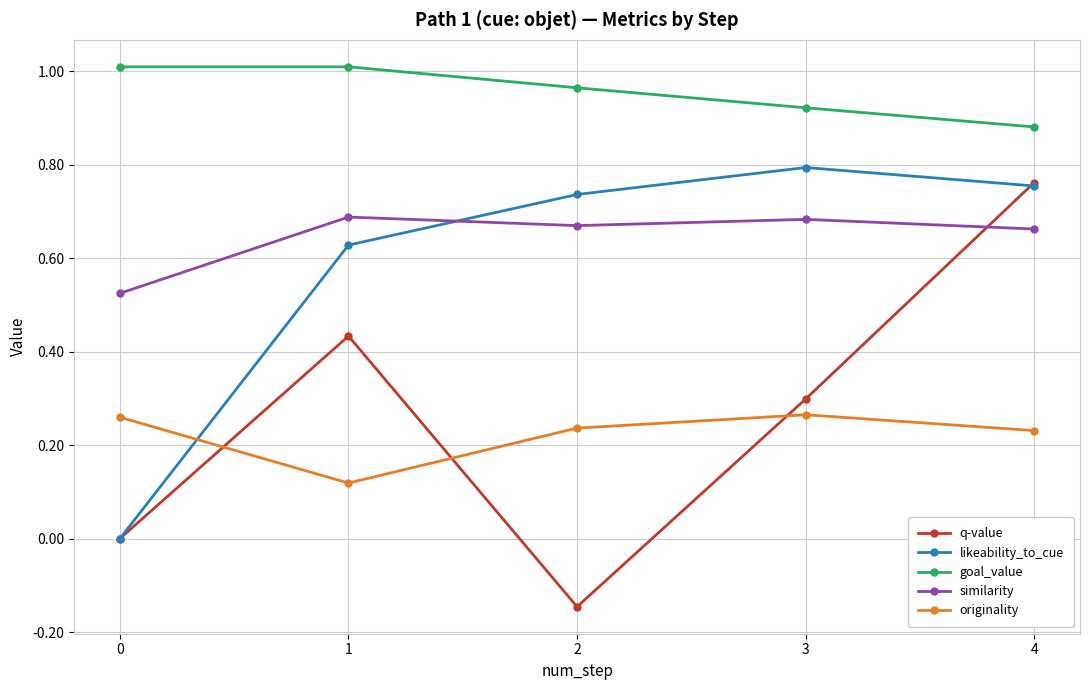

Which series has the largest range (max minus min)?

q-value